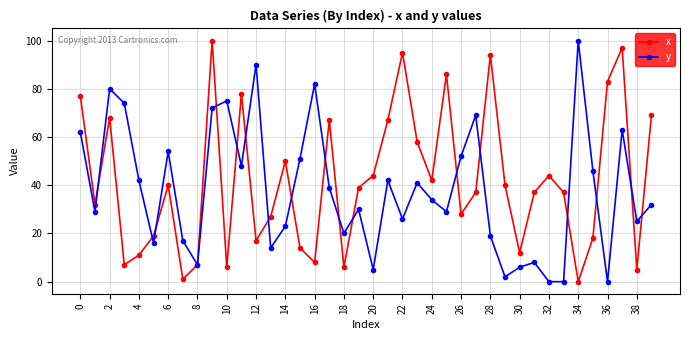

Which series has the largest total across all categories?

x